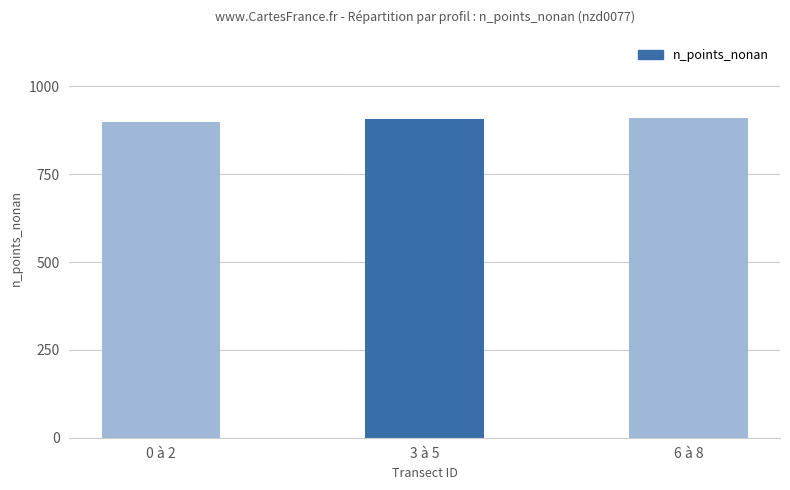

What is the label of the 2nd bar from the right?

3 à 5